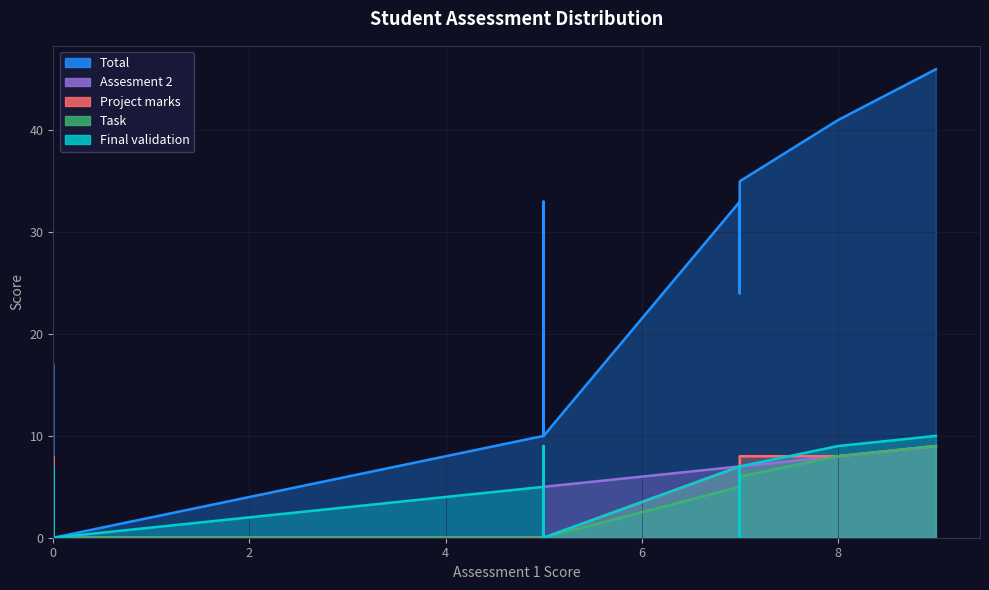

Count the Task values in the range 0 to 5.

34